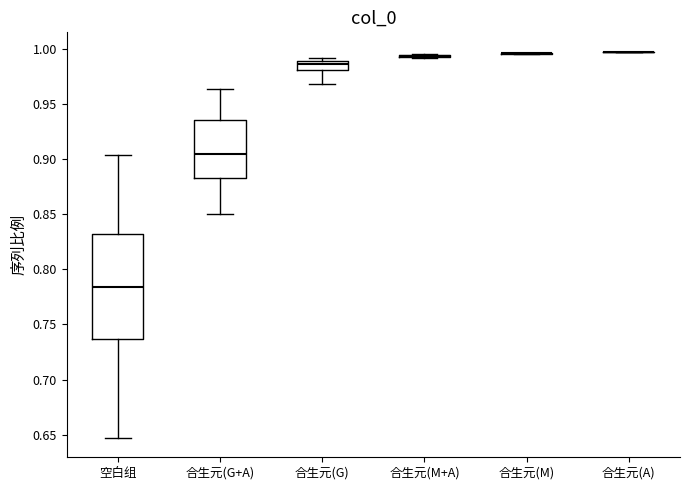

Comparing the boxes themselves (not the whiskers), which one is the tallest?

空白组